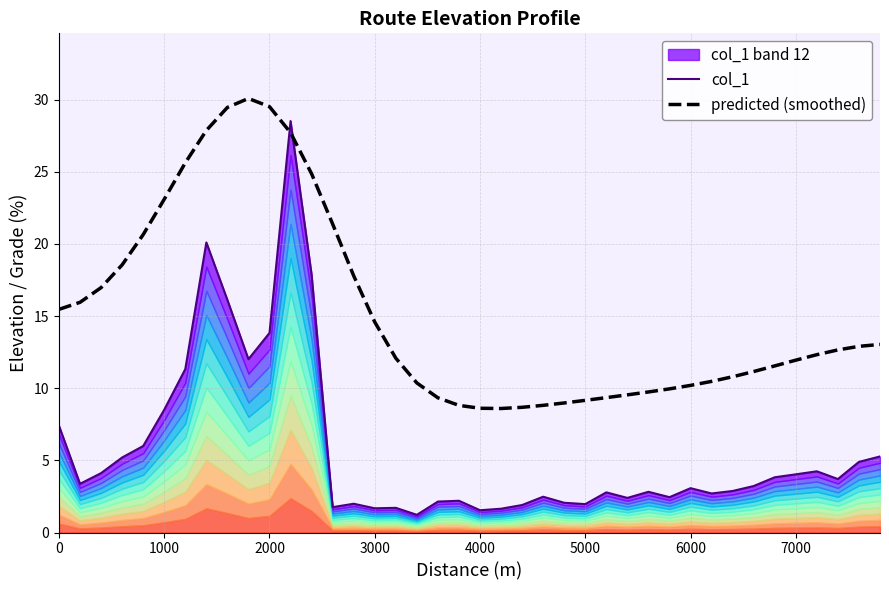

What is the difference between the maximum and minimum values in the predicted (smoothed) series?

21.5